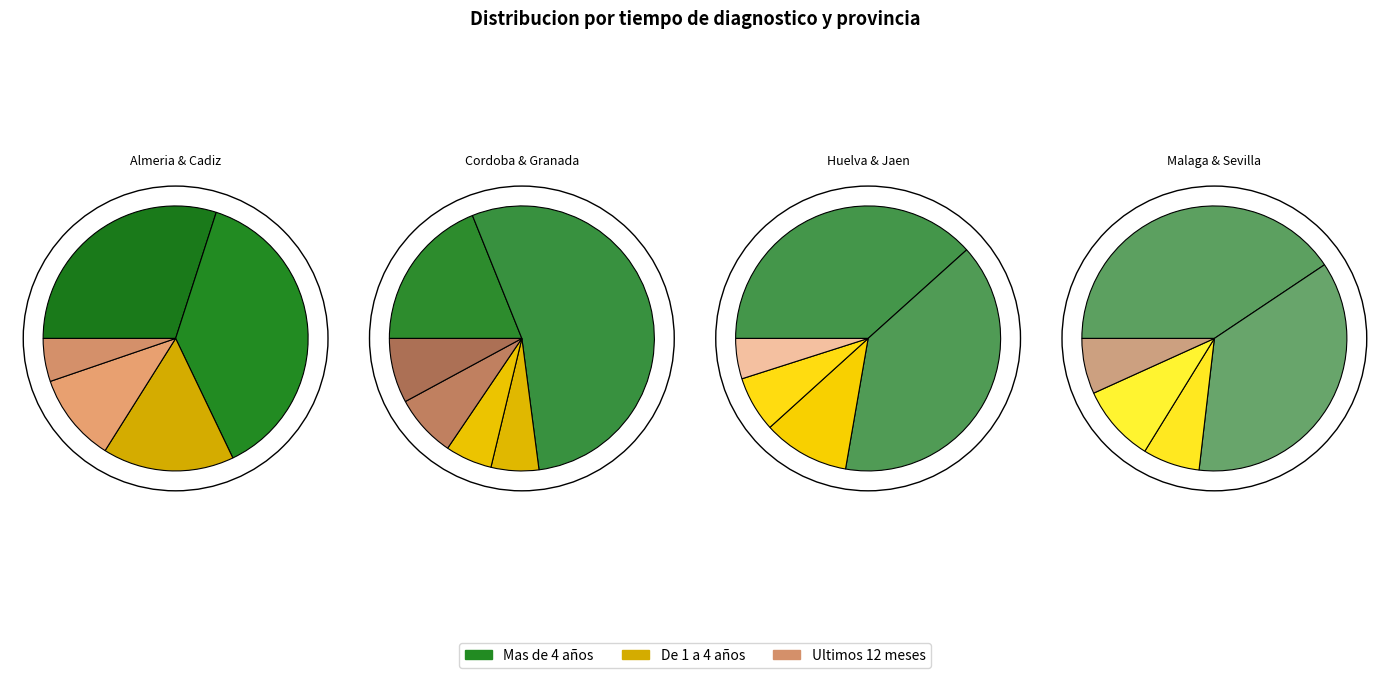

Is it true that Cadiz is 8% of the pie?

True